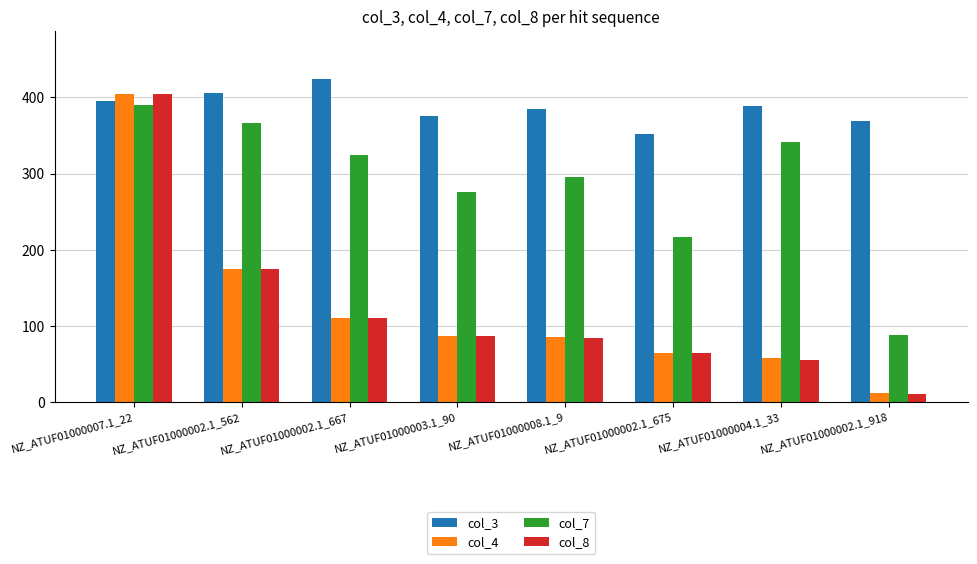

What is the sum of the col_4 values at NZ_ATUF01000002.1_918 and NZ_ATUF01000008.1_9?

96.6